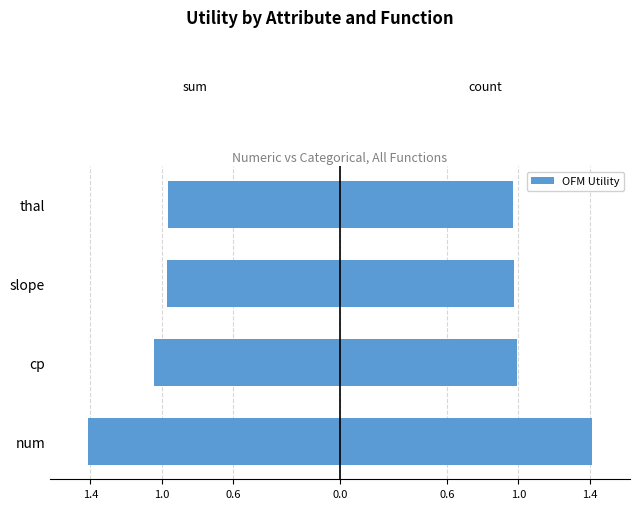

List the series in order of their overall mean, highest first.

count, sum